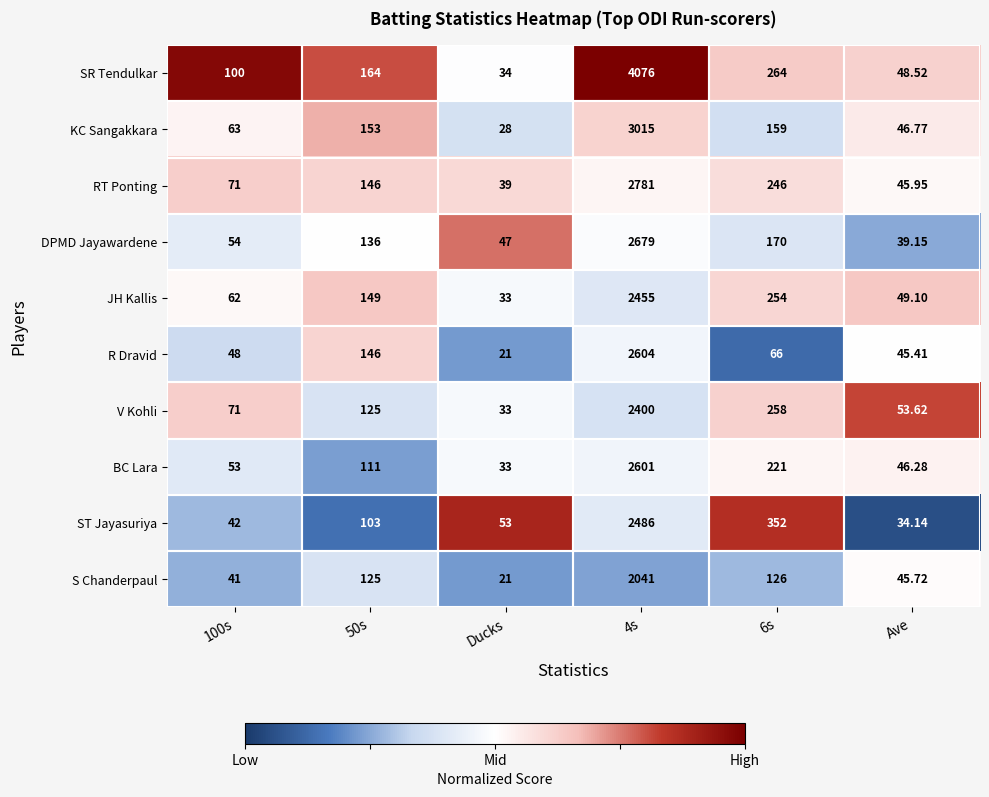

Which category has the lowest value across all series?

Ducks